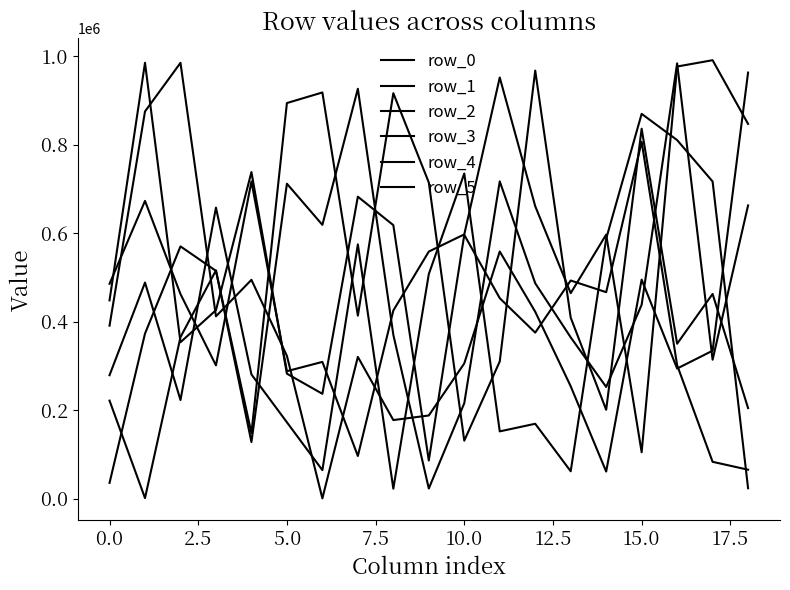

Is this an area chart (filled region under the line)?

No